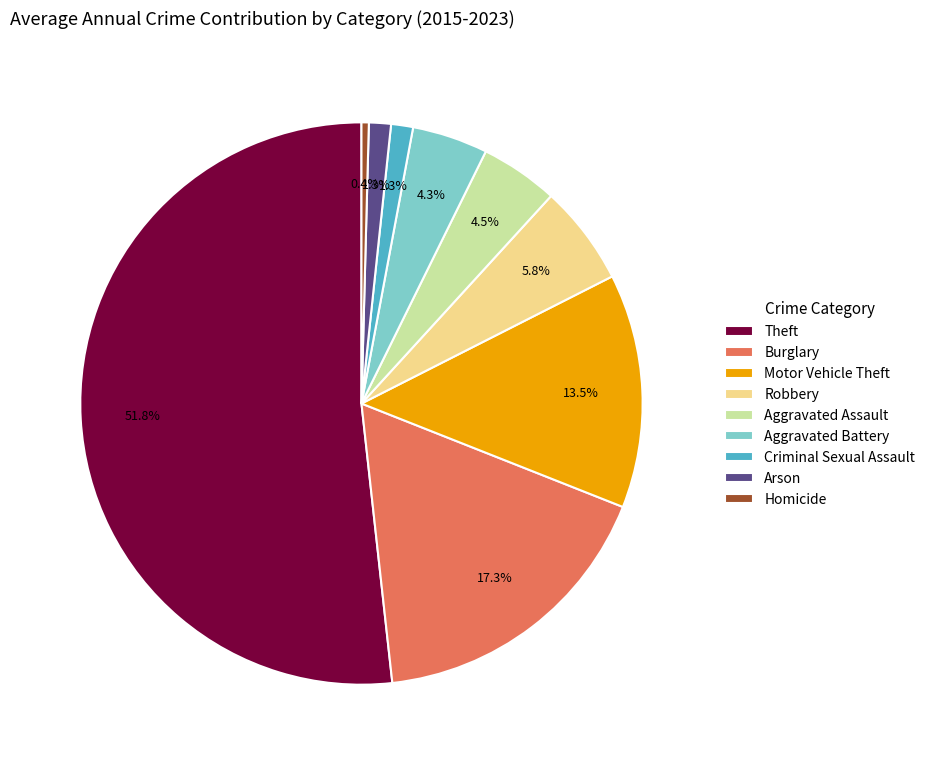

Which has a higher value, Homicide or Robbery?

Robbery